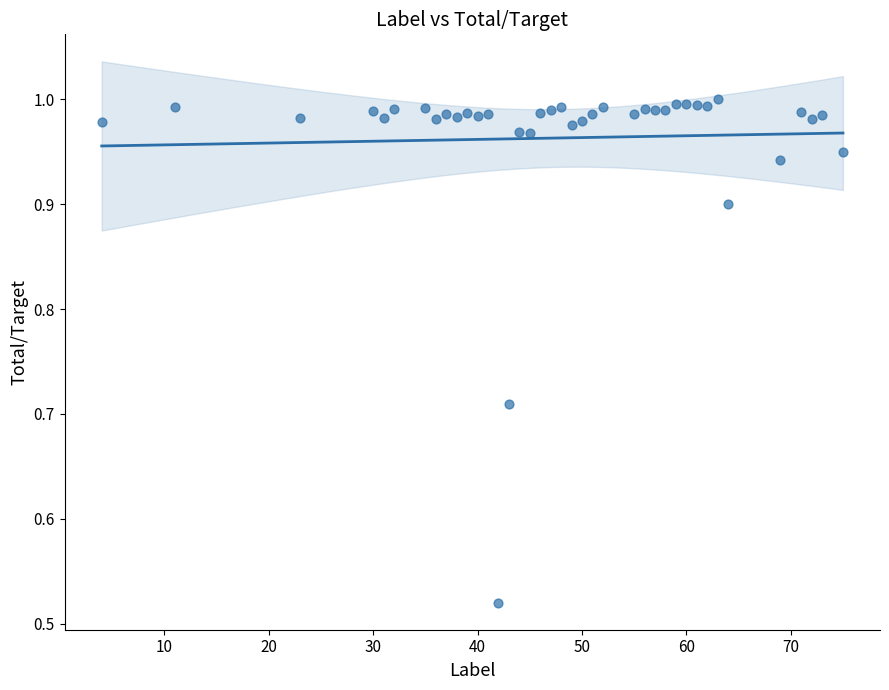

What is the range of X values (max minus min)?

71.0